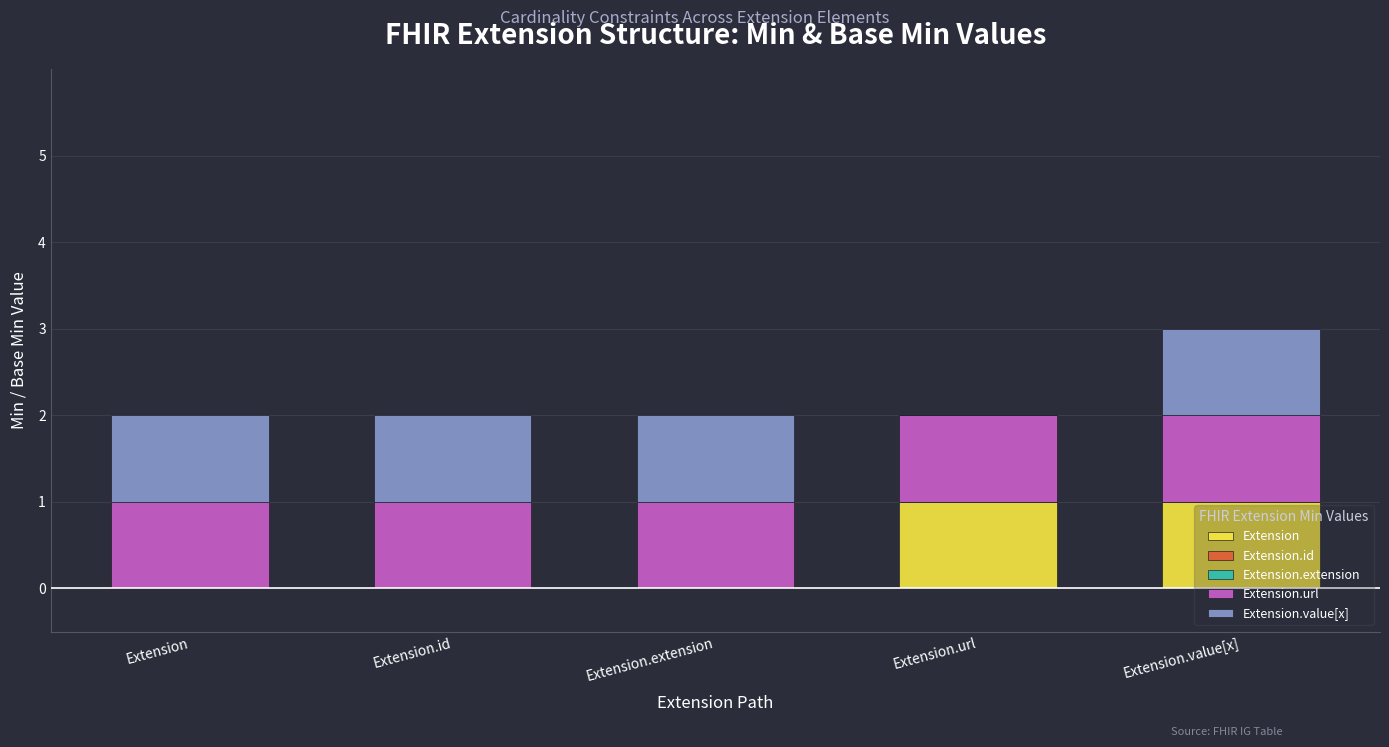

The value of Extension at Extension.id is 1. True or false?

False